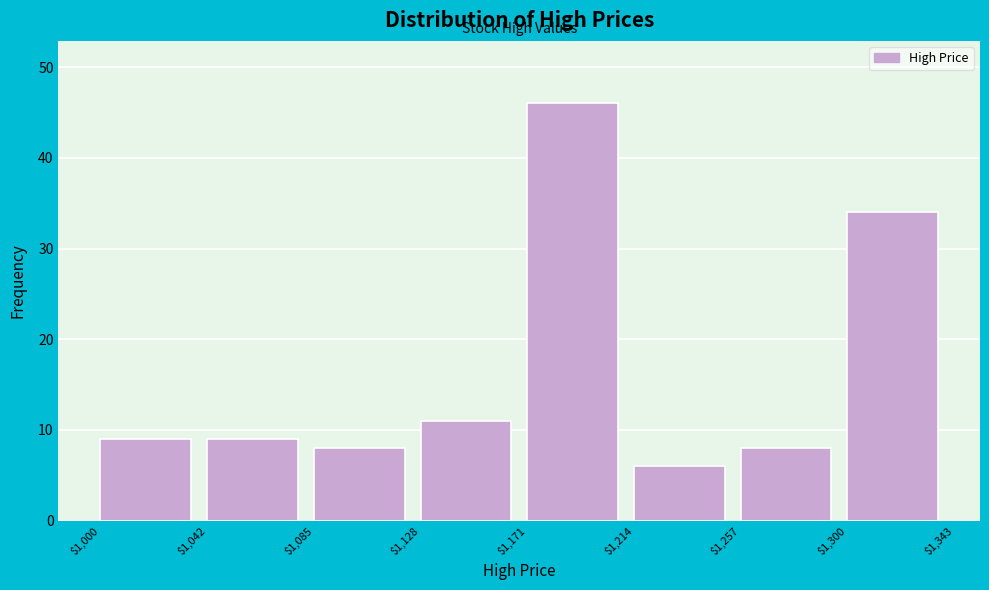

Over which range of the x-axis is the bar tallest?

$1,171 to $1,214